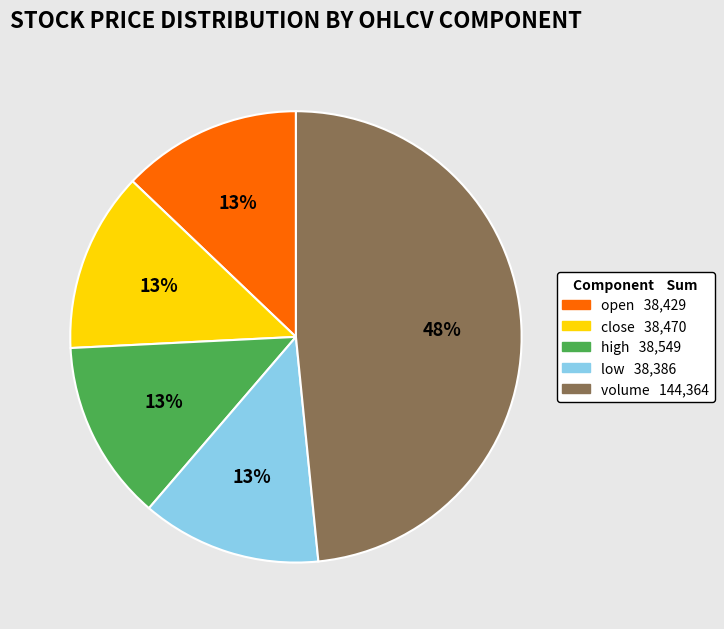

The low slice represents 4% of the pie. True or false?

False